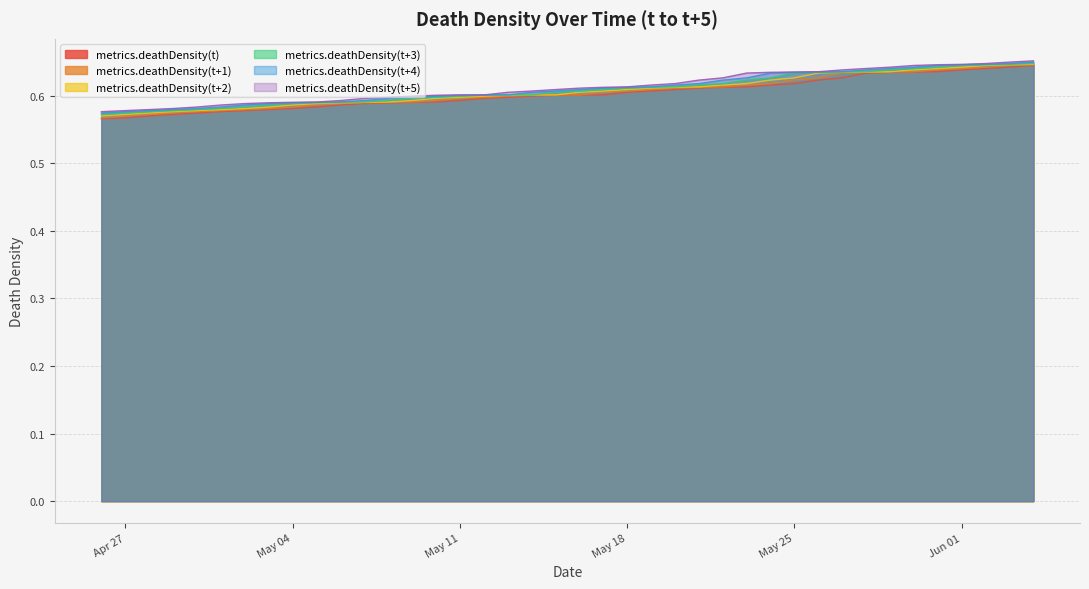

At how many categories does at least one series exceed 0?

40